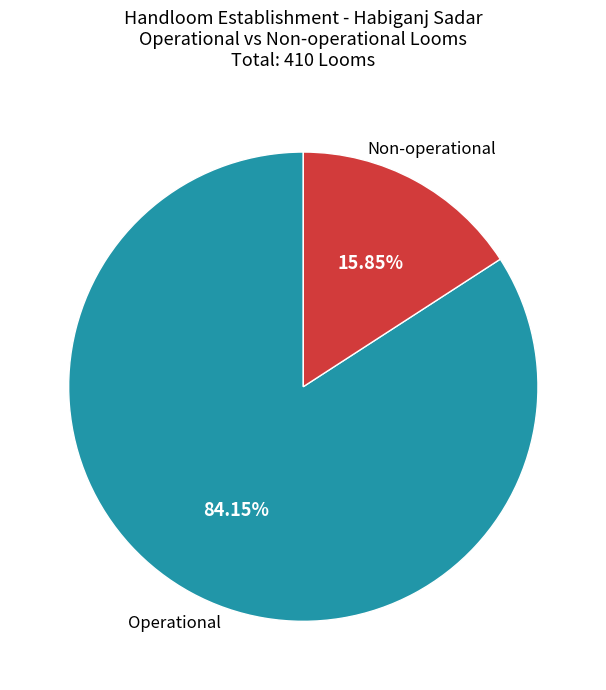

Is there a majority slice in this chart?

Yes